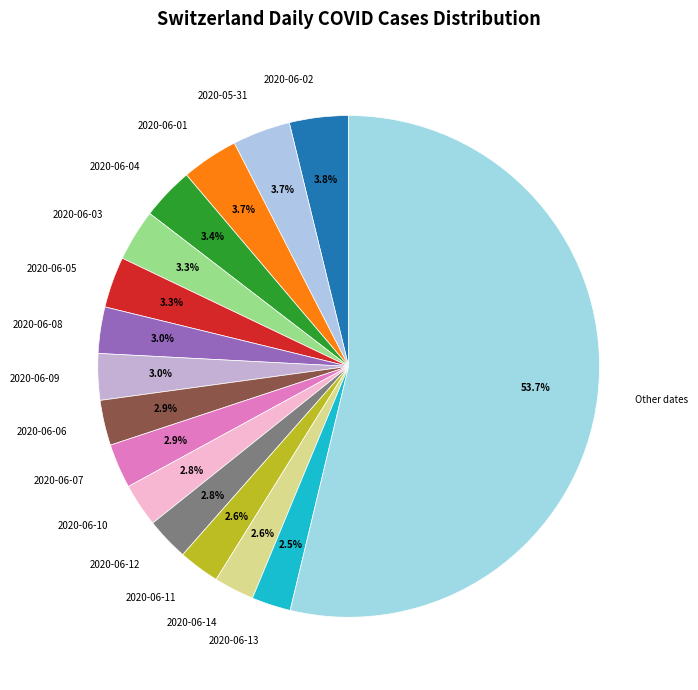

What is the ratio of the value at 2020-06-06 to the value at 2020-06-10?

1.0